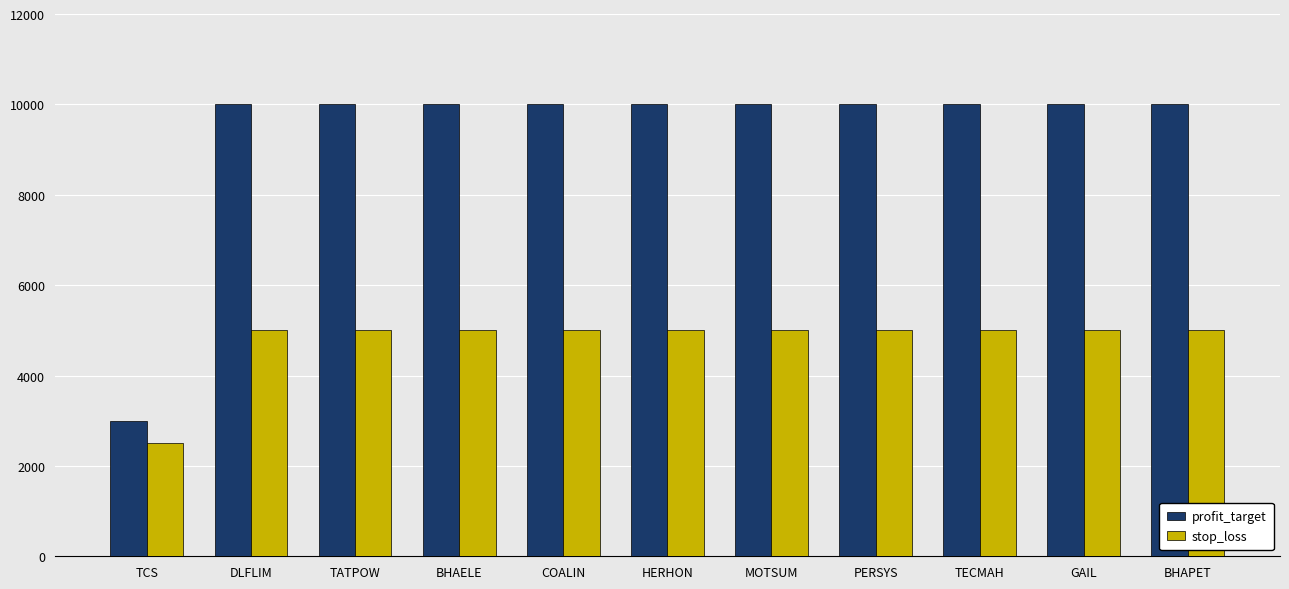

What is the approximate value of profit_target at GAIL, to the nearest 10?

10000